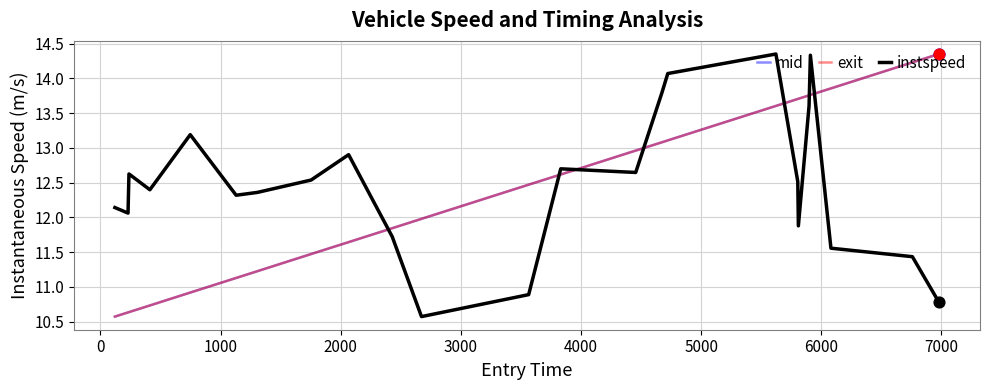

After their last crossing, which series has the higher values: instspeed or exit?

exit